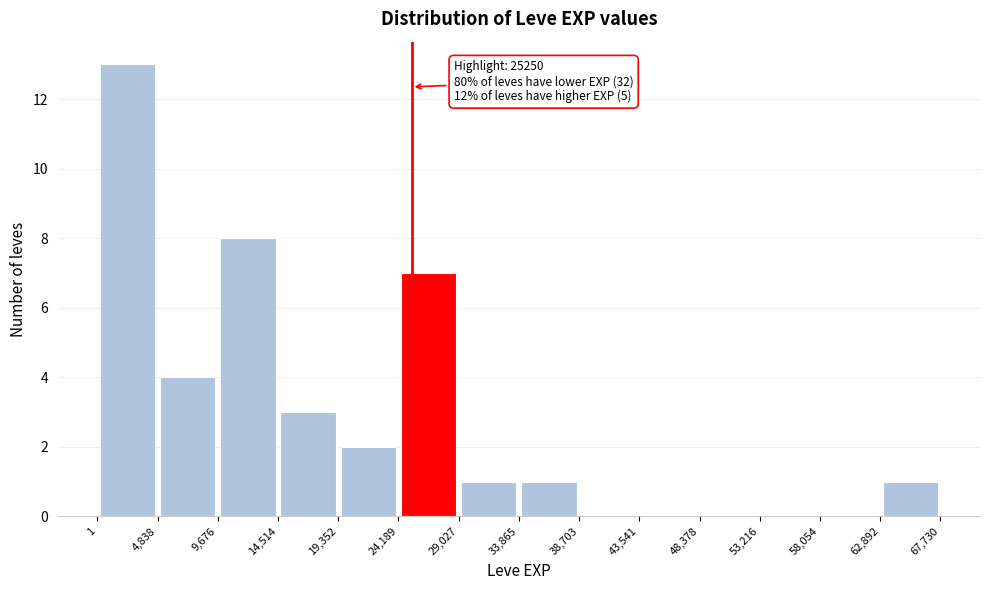

Which range on the x-axis has the tallest bar?

1 to 4,838